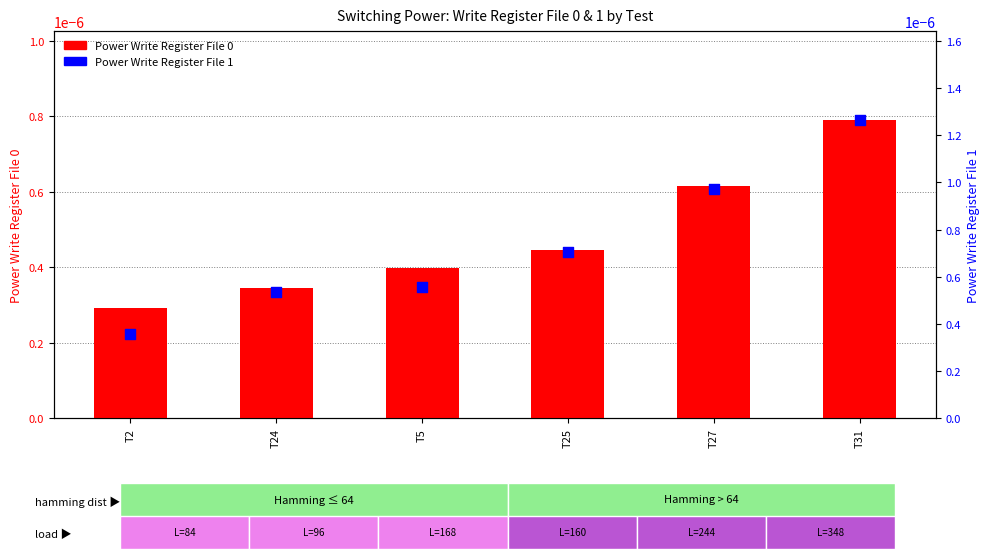

At which category is the sum across all series the highest?

T31